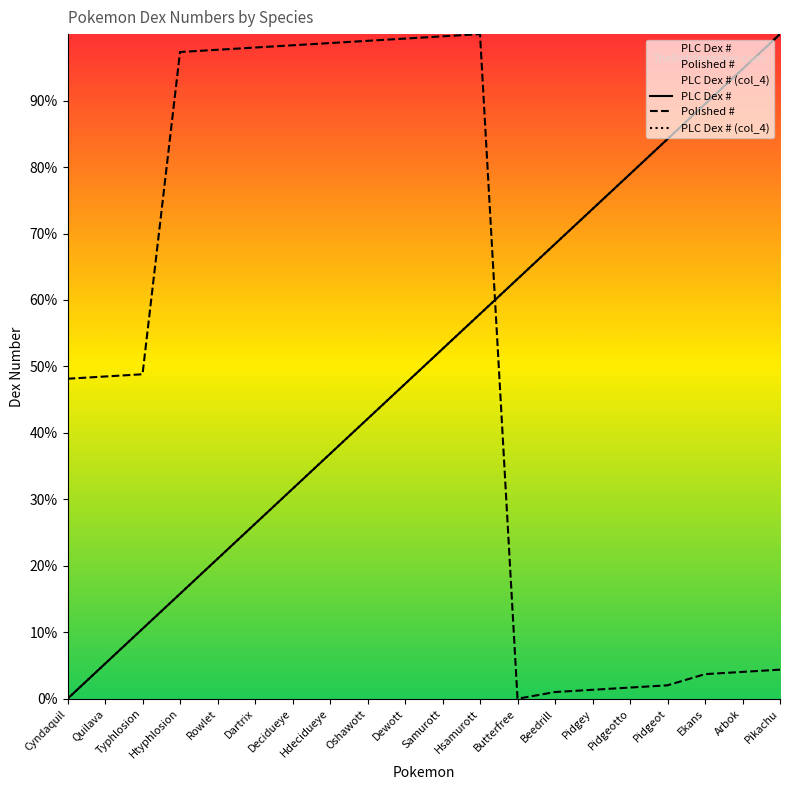

Between Htyphlosion and Pikachu, which is larger?

Pikachu